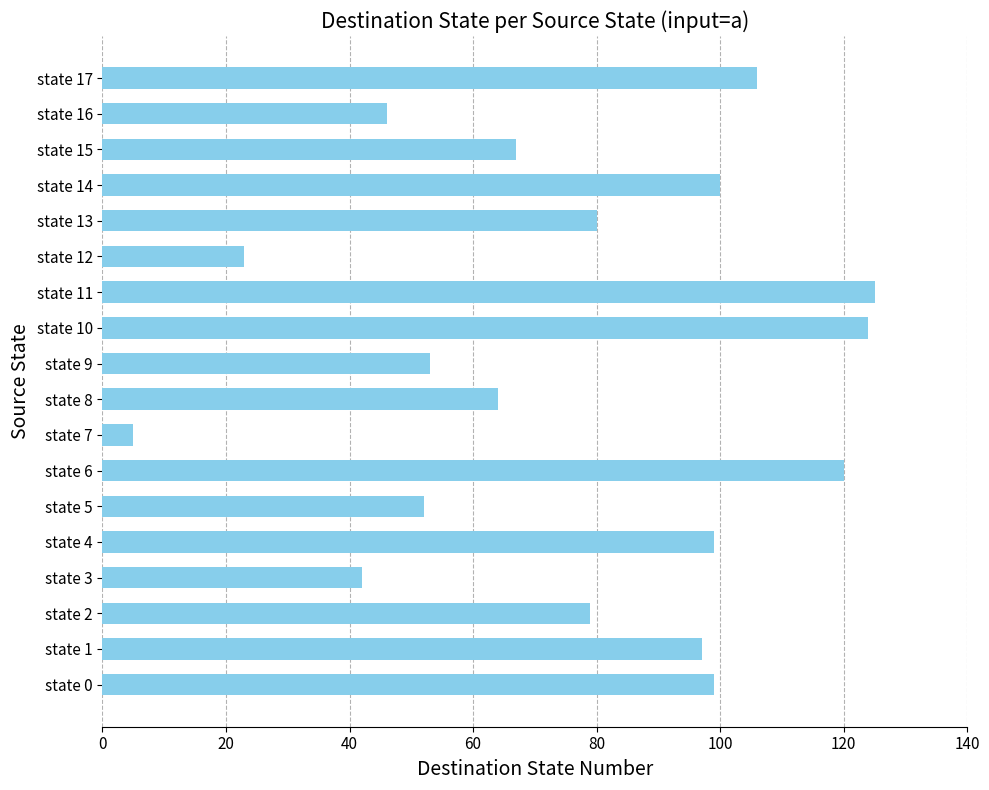

Approximately how many times larger is the value at state 10 compared to state 8?

1.9